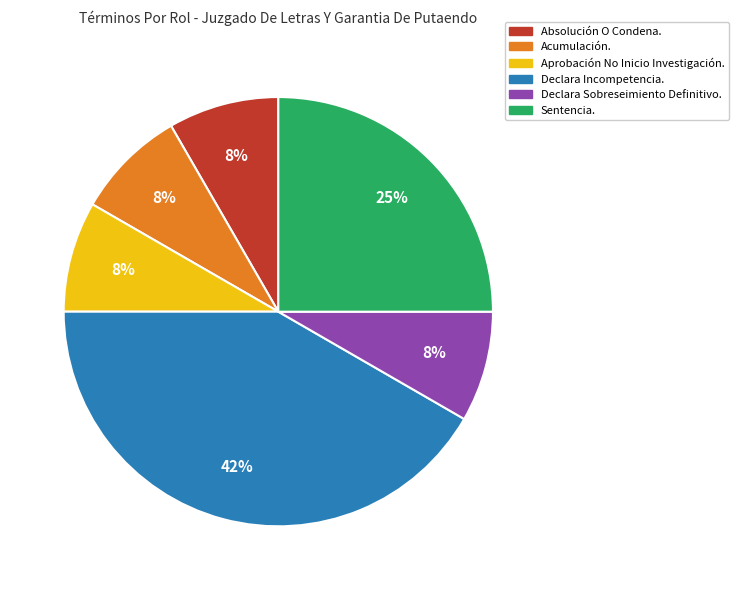

What percentage is the Declara Sobreseimiento Definitivo. slice, to the nearest percent?

8%